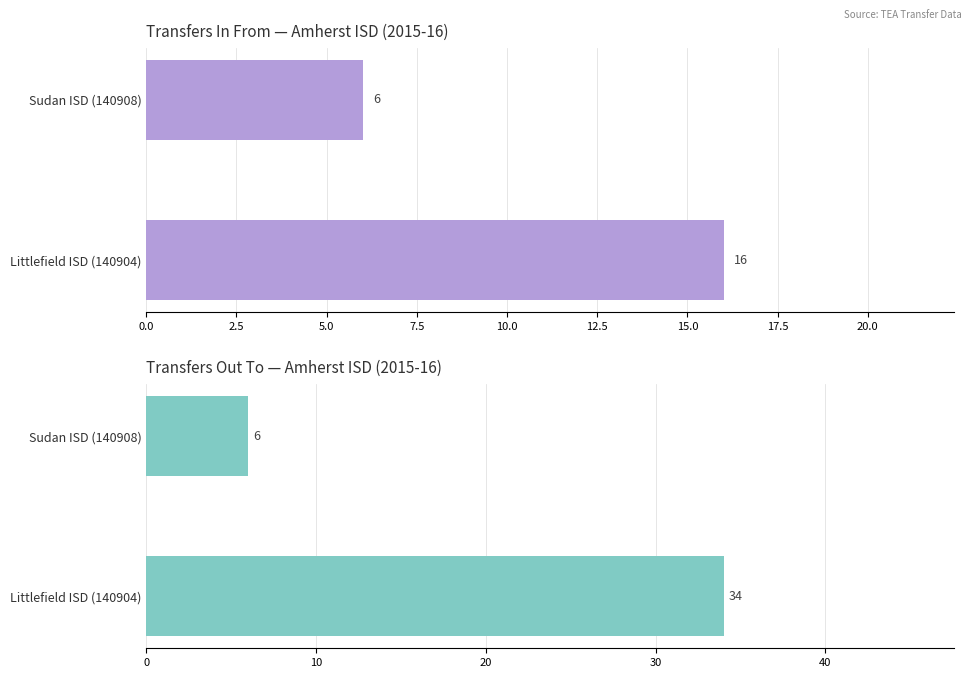

Count the Transfers Out To values in the range 6 to 34.

2